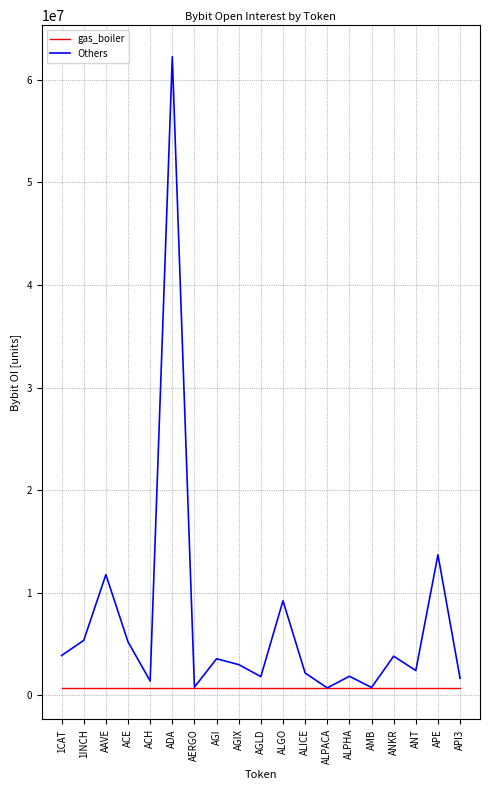

The gas_boiler series shows 709480 at API3. True or false?

True